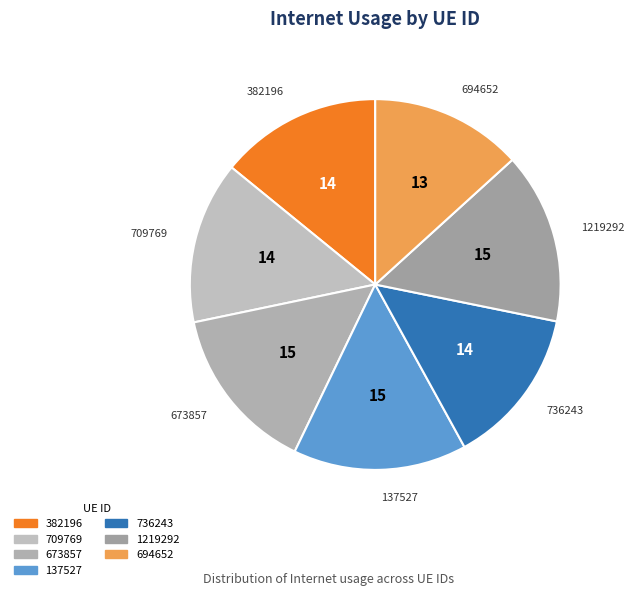

Which slice is the smallest?

694652